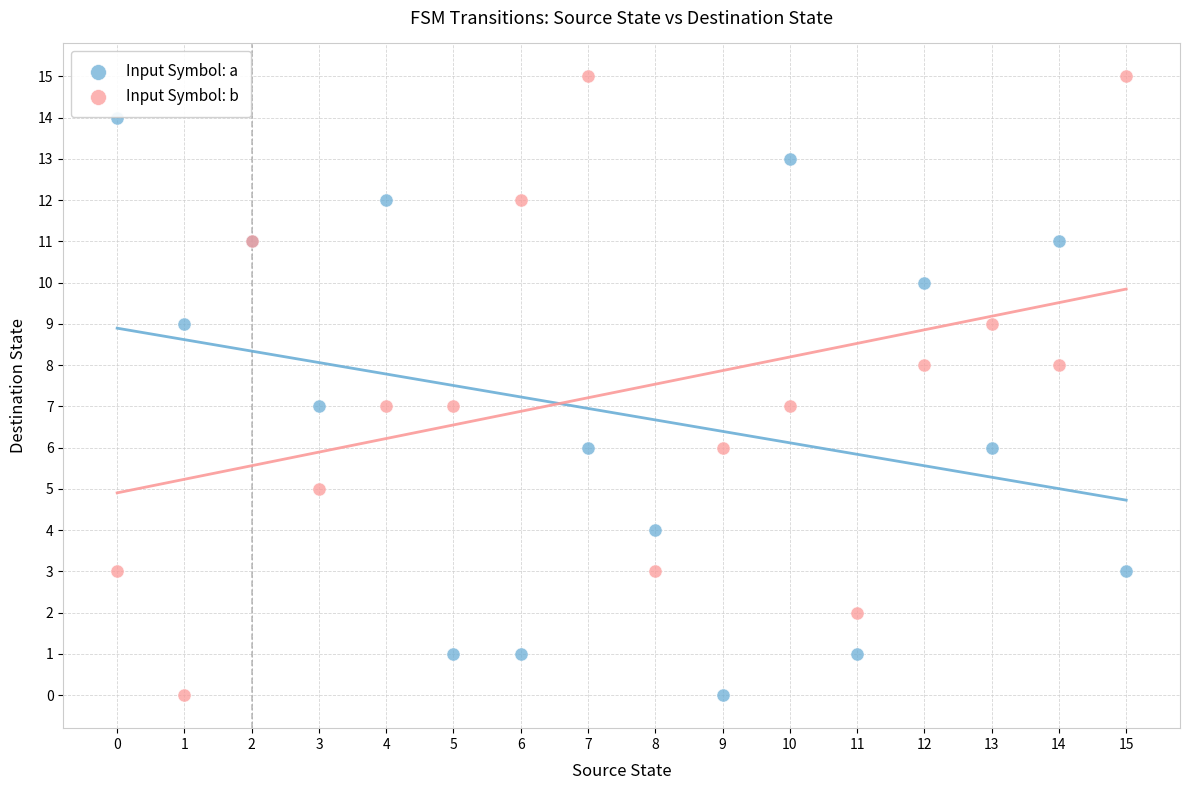

Which series has the widest spread of Y values?

Input Symbol: b